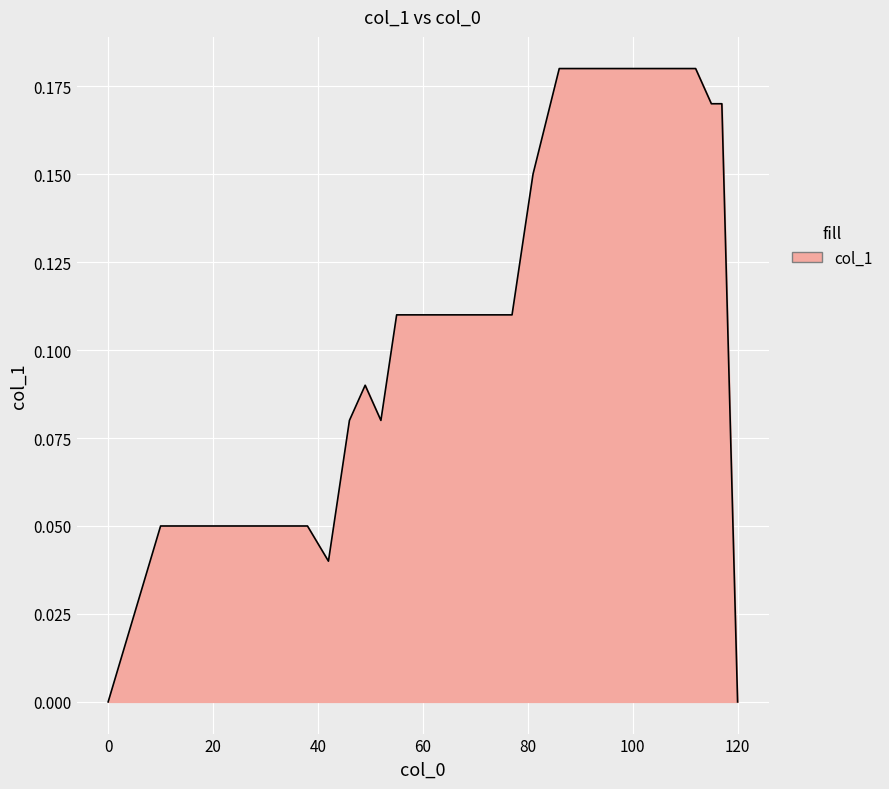

What is the maximum value shown in the chart?

0.2